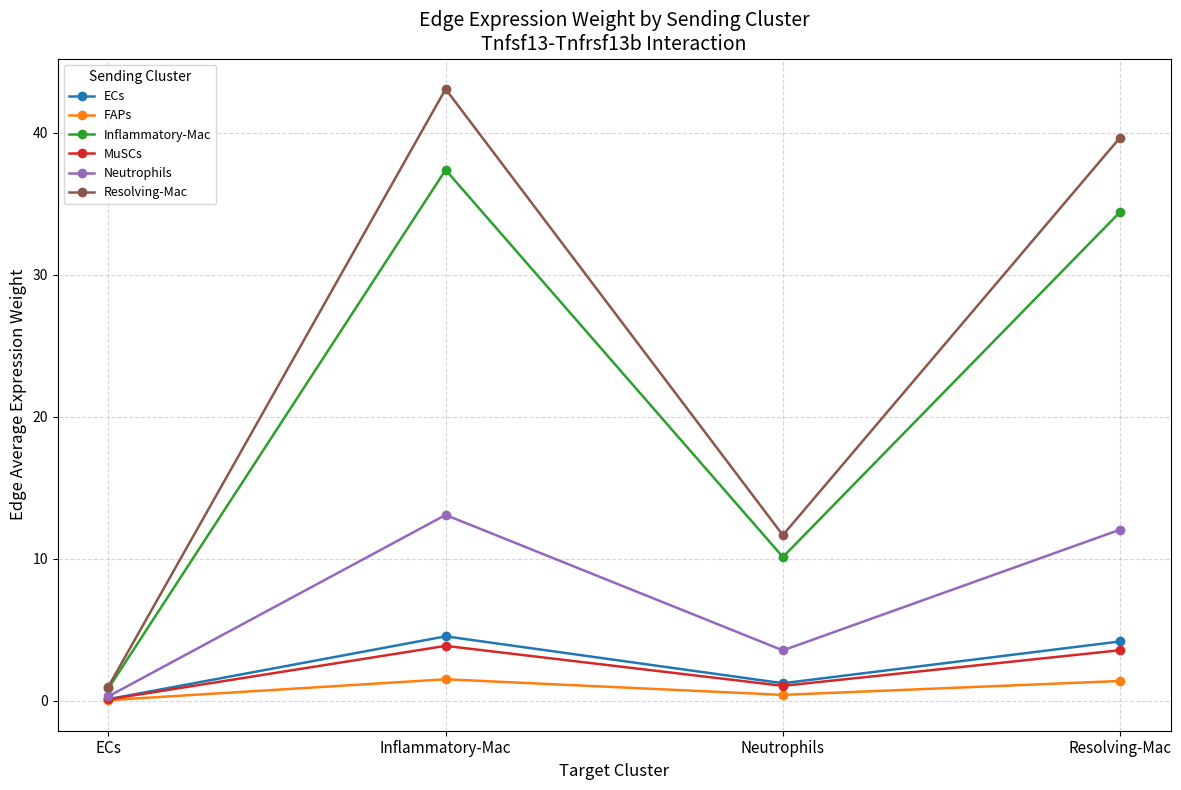

Does the chart have visible grid lines?

Yes